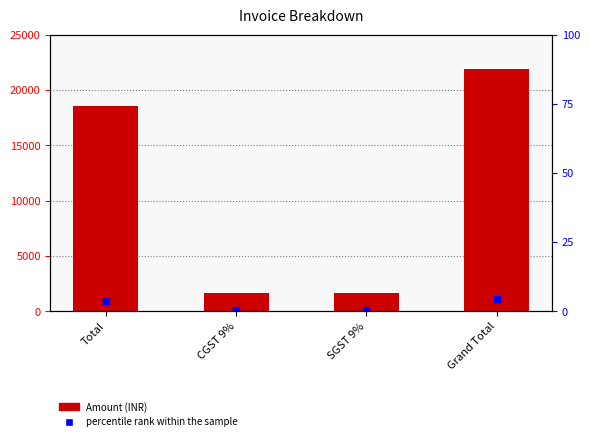

Which label corresponds to the smallest value in the chart?

CGST 9%